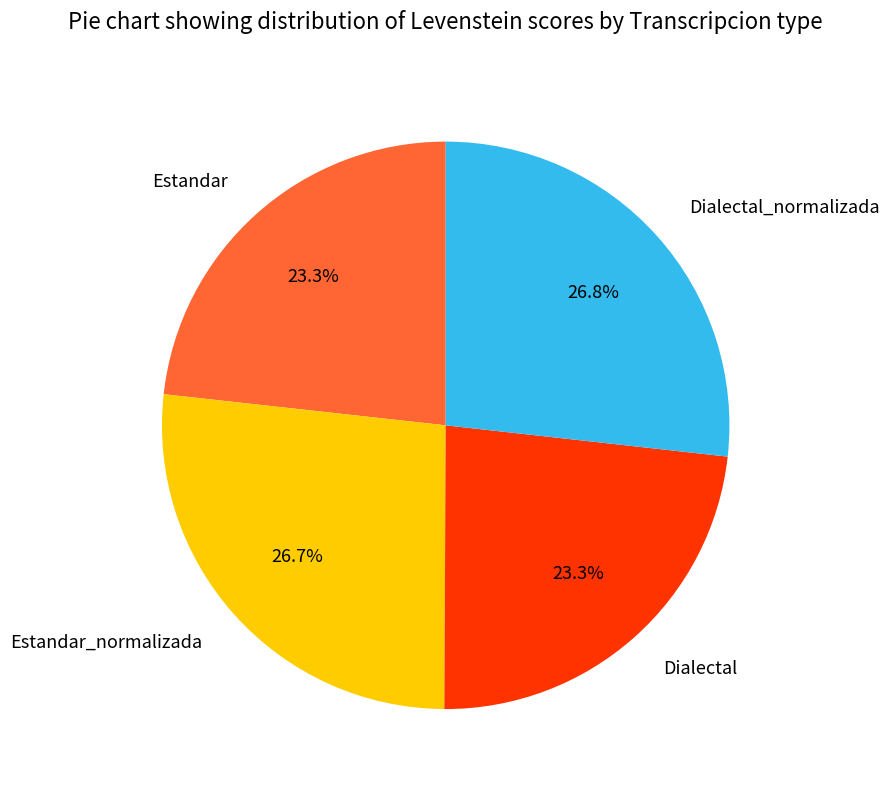

What percentage is the Estandar slice, to the nearest percent?

23%